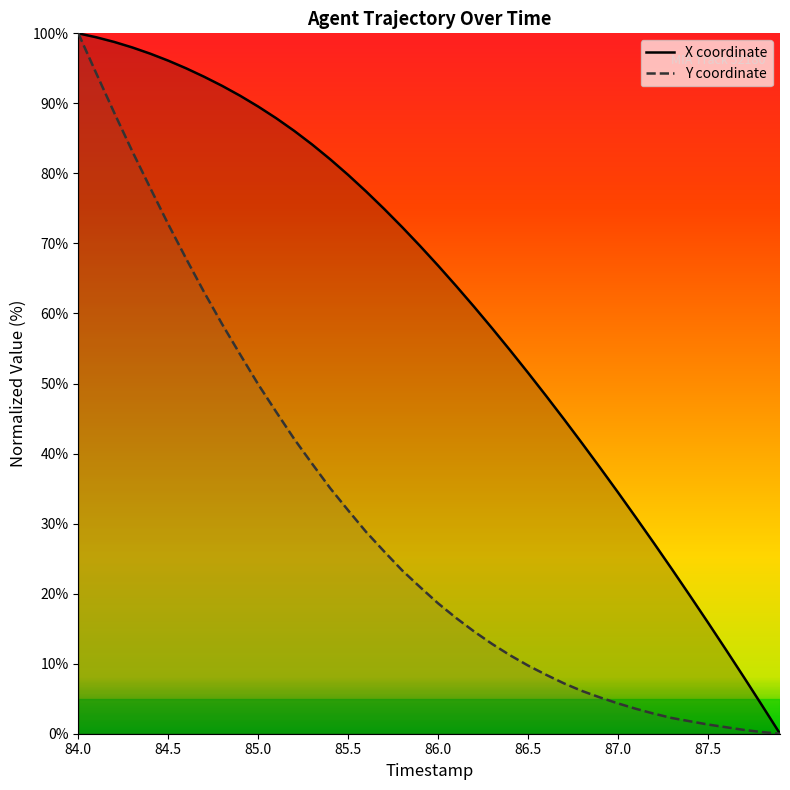

What is the highest value of the X coordinate series?

100.0